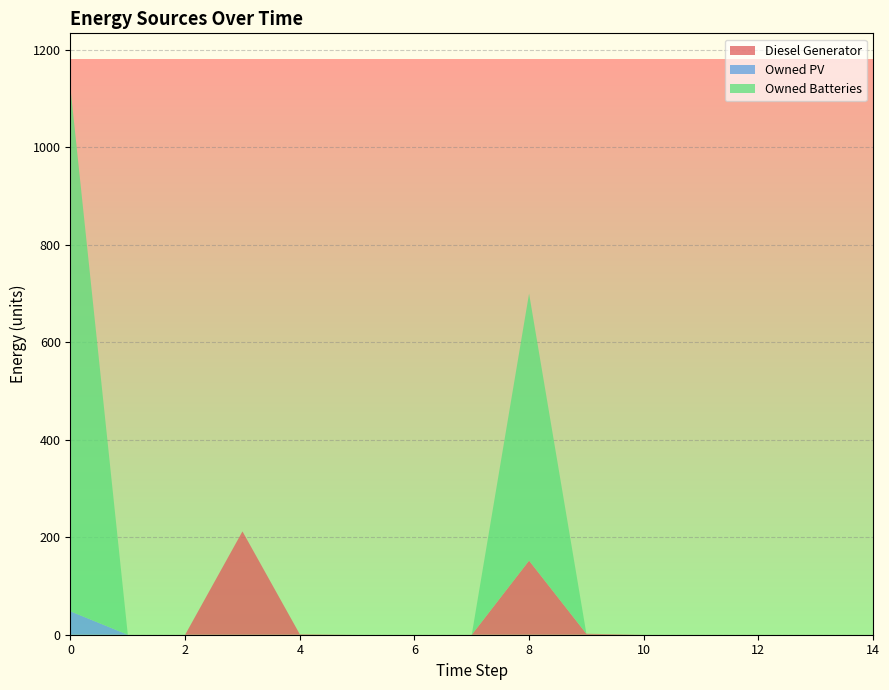

Reading right to left, transcribe all the data shown in this chart.

Diesel Generator: 0	0	0	0	0	2	152	0	0	0	1	212	0	0	0
Owned PV: 0	0	0	0	0	0	0	0	0	0	0	0	0	0	48
Owned Batteries: 0	0	0	0	0	0	548	0	0	0	0	0	0	0	1073